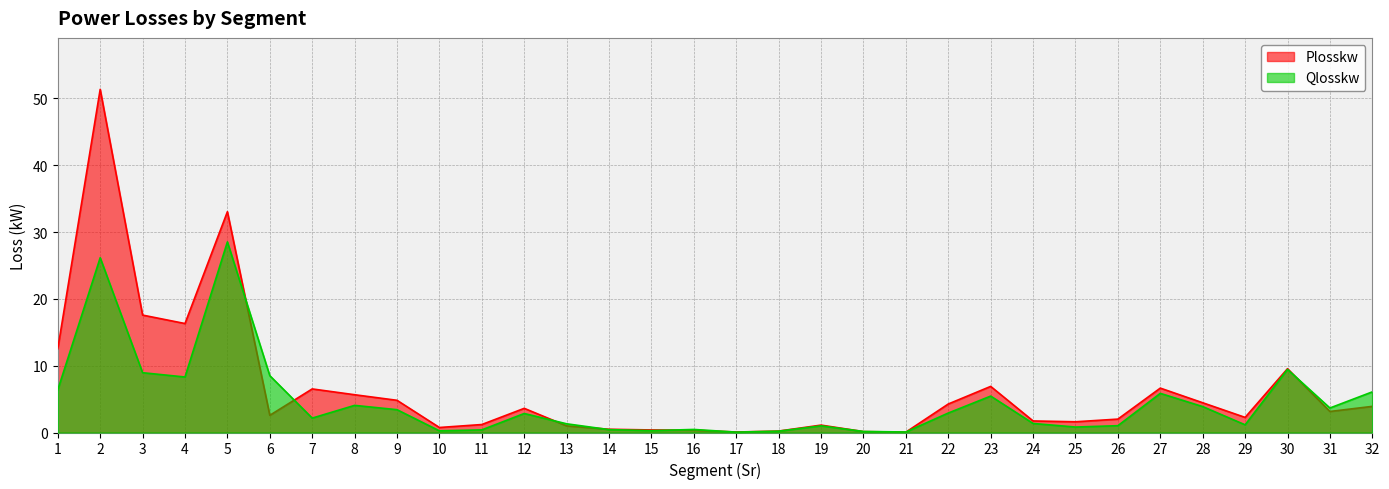

Reading right to left, extract all data points from this chart.

Plosskw: 3.9	3.1	9.6	2.3	4.5	6.6	2.0	1.6	1.7	6.9	4.3	0.1	0.1	1.1	0.2	0.1	0.3	0.4	0.5	1.0	3.6	1.2	0.7	4.8	5.7	6.5	2.6	33.0	16.3	17.6	51.3	12.5
Qlosskw: 6.1	3.7	9.4	1.2	3.9	5.9	1.0	0.8	1.4	5.4	2.9	0.1	0.2	1.0	0.2	0.1	0.5	0.3	0.4	1.3	2.8	0.4	0.2	3.4	4.1	2.2	8.5	28.5	8.3	8.9	26.2	6.4